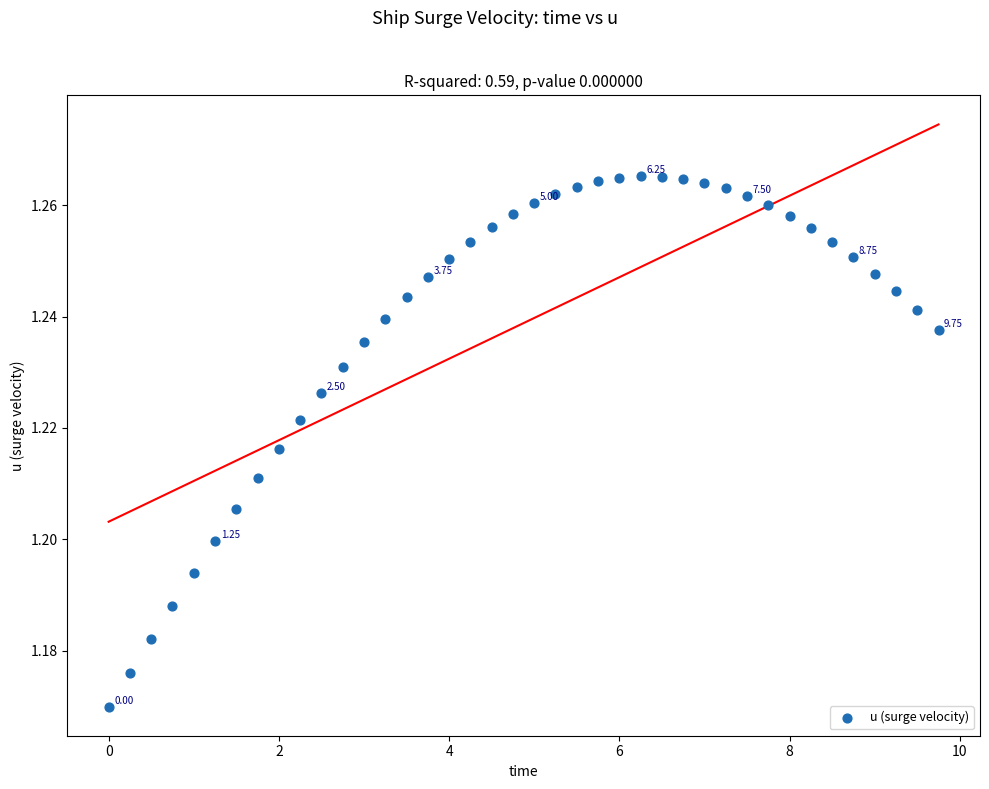

What is the range of X values (max minus min)?

9.8